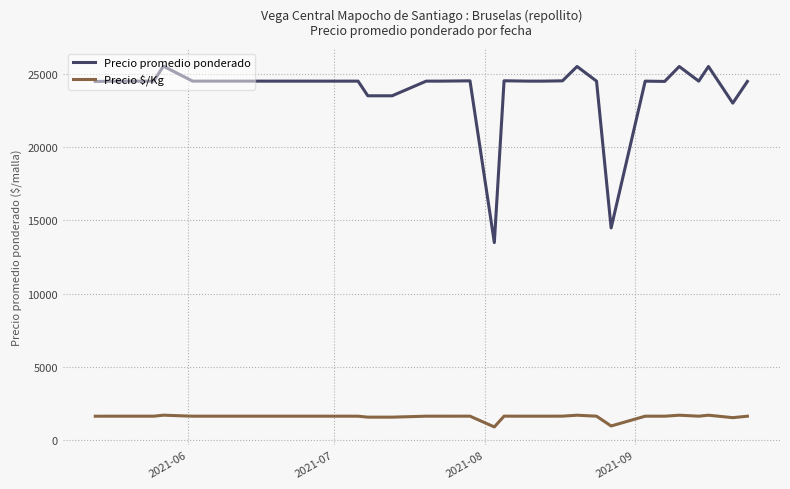

How many lines are shown in the chart?

2